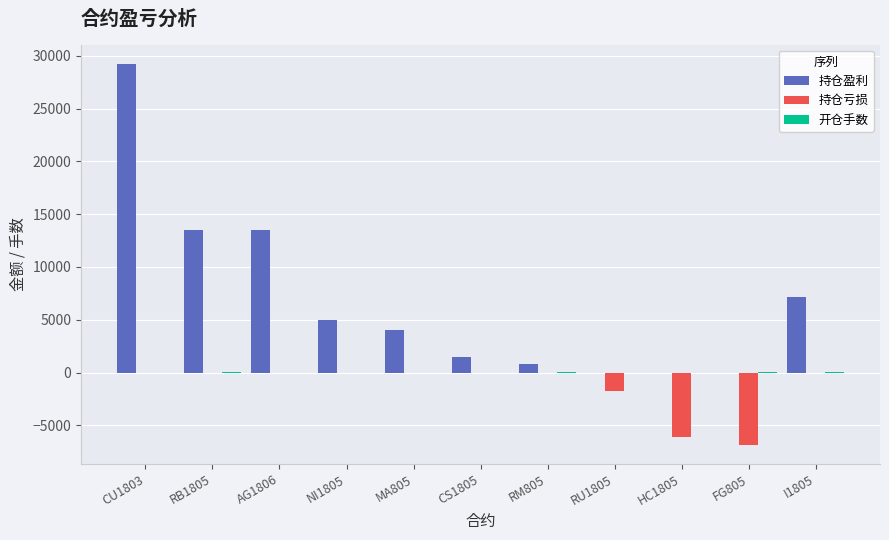

Is it true that 持仓盈利 equals 0 at RU1805?

True